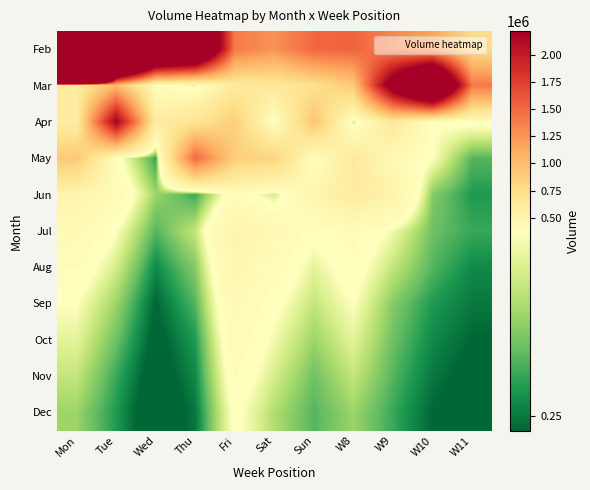

At Thu, list the series in order from smallest to largest.

Dec, Nov, Oct, Jun, Sep, Aug, Jul, Mar, Apr, May, Feb